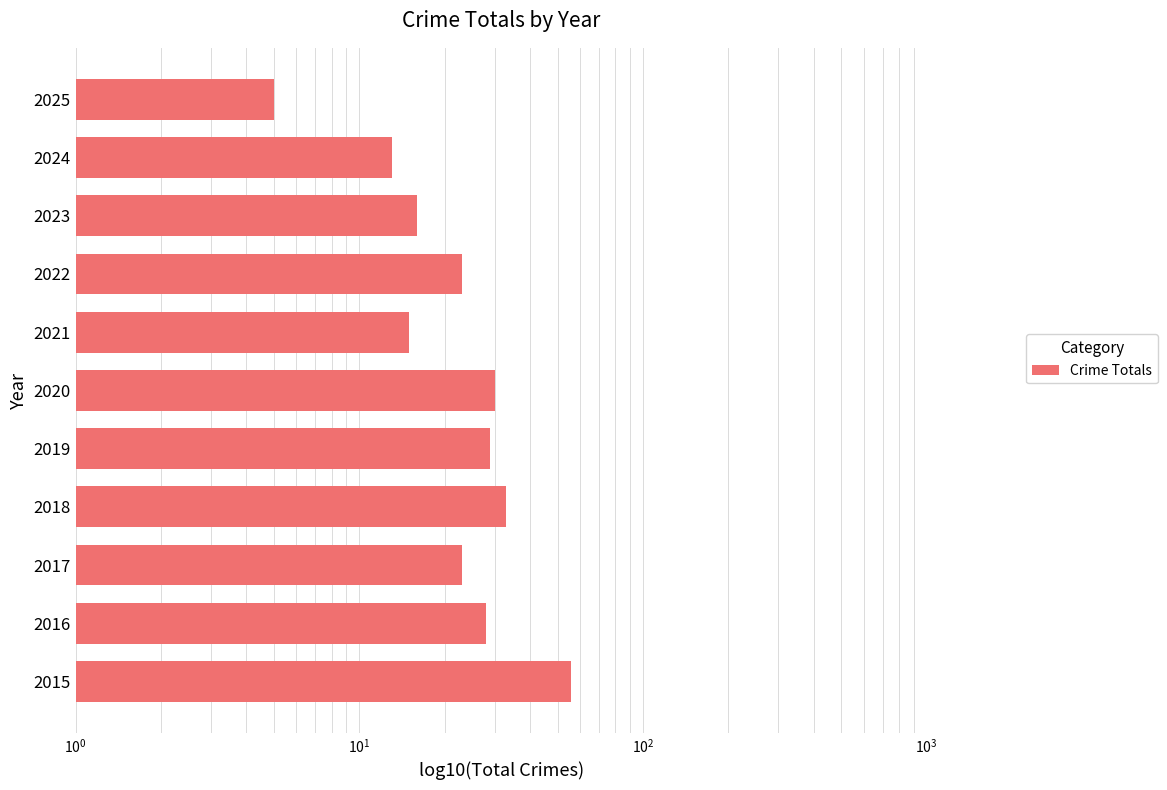

Approximately how many times larger is the value at 2024 compared to 2023?

0.8